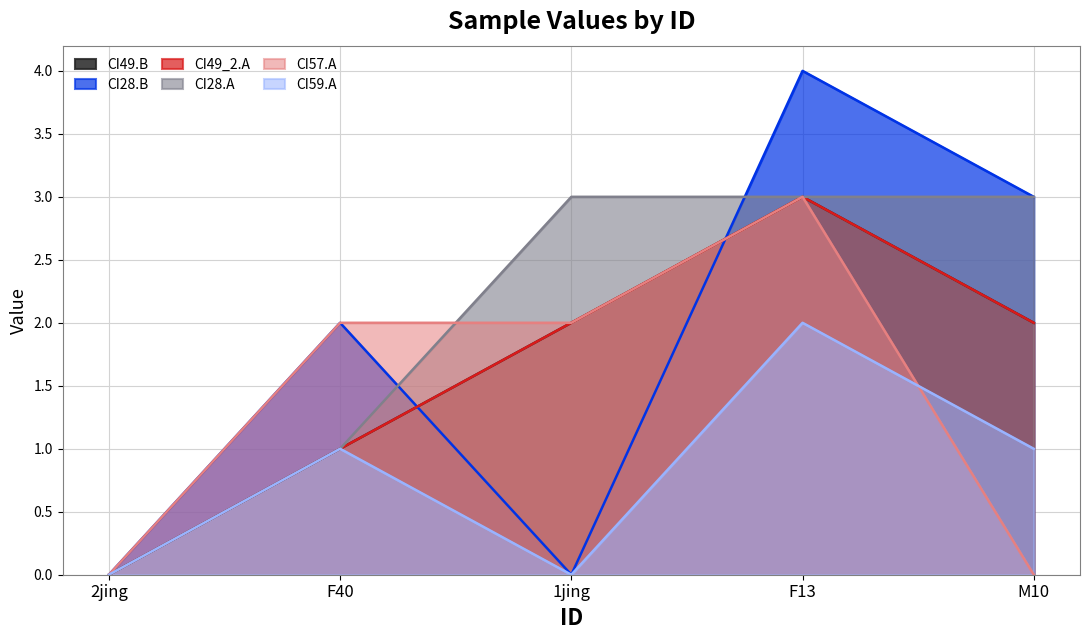

What is the difference between the maximum and minimum values in the CI01000057_4042309_4042448.A series?

3